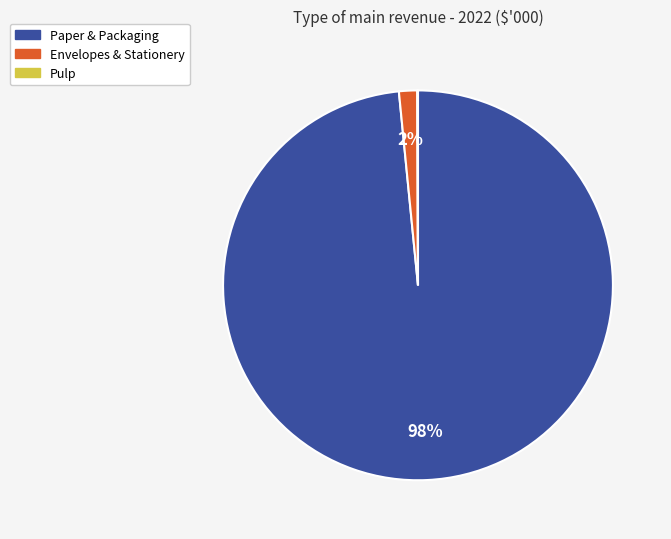

What is the largest slice in the pie chart?

Paper & Packaging